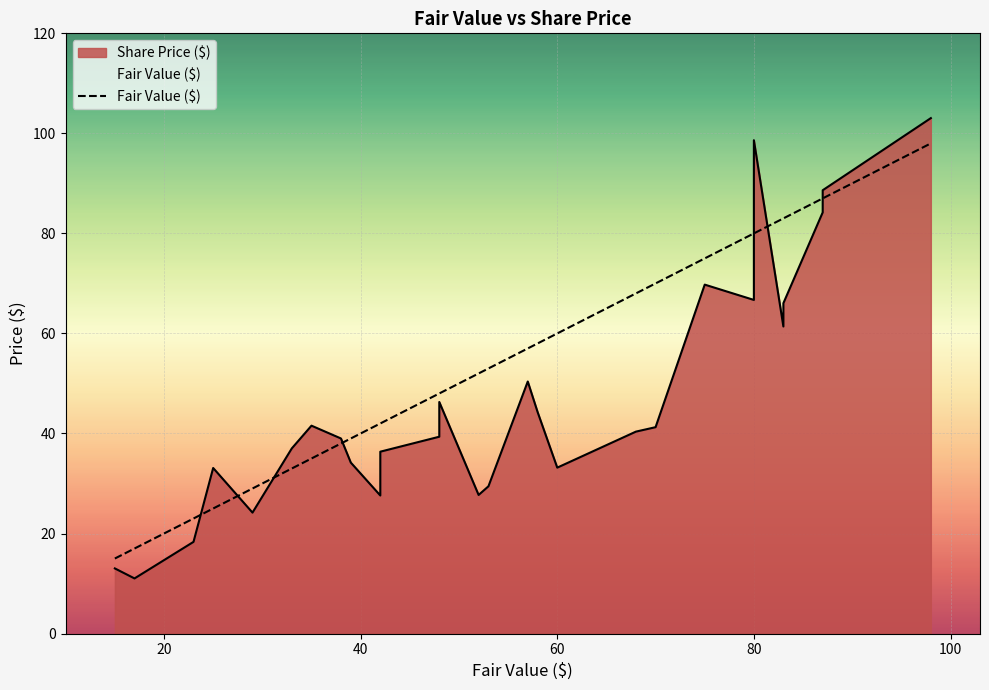

What is the average value?

54